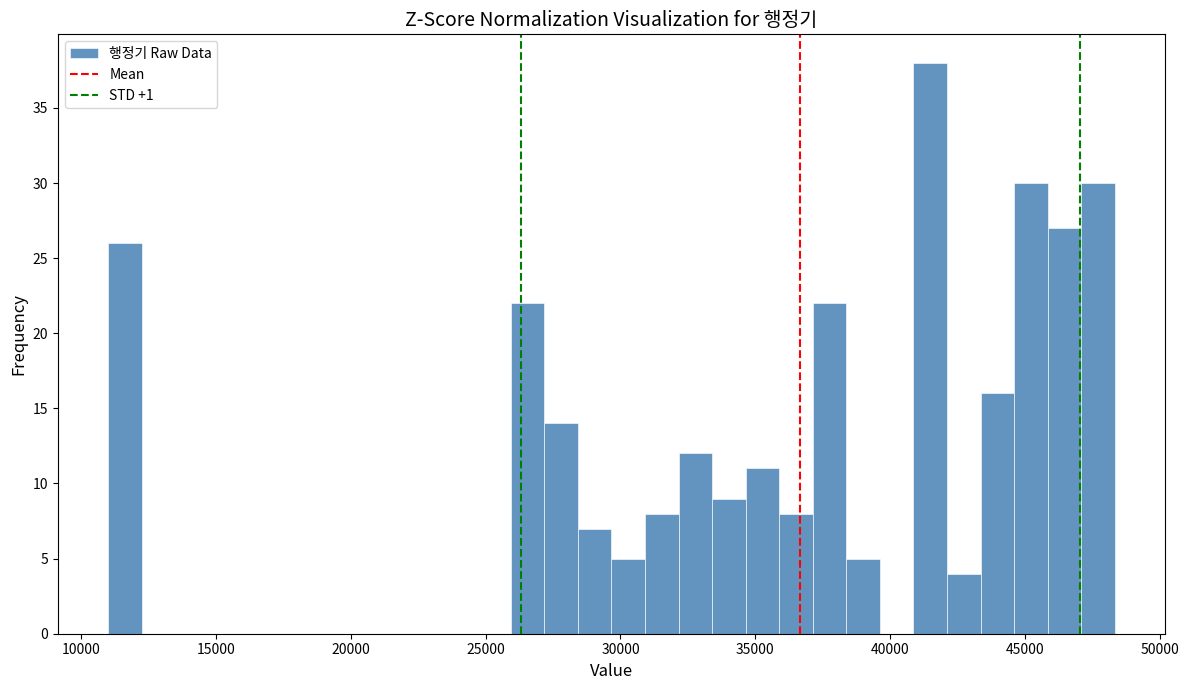

Read against the x-axis, roughly where is the centre of the tallest bar?

41500